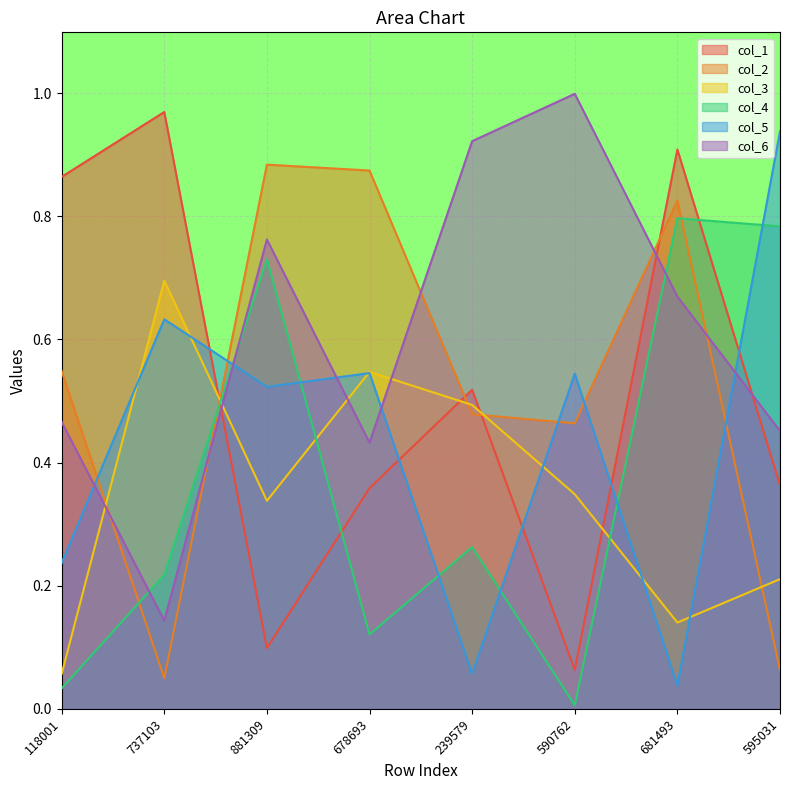

Which series has the widest spread of values?

col_1